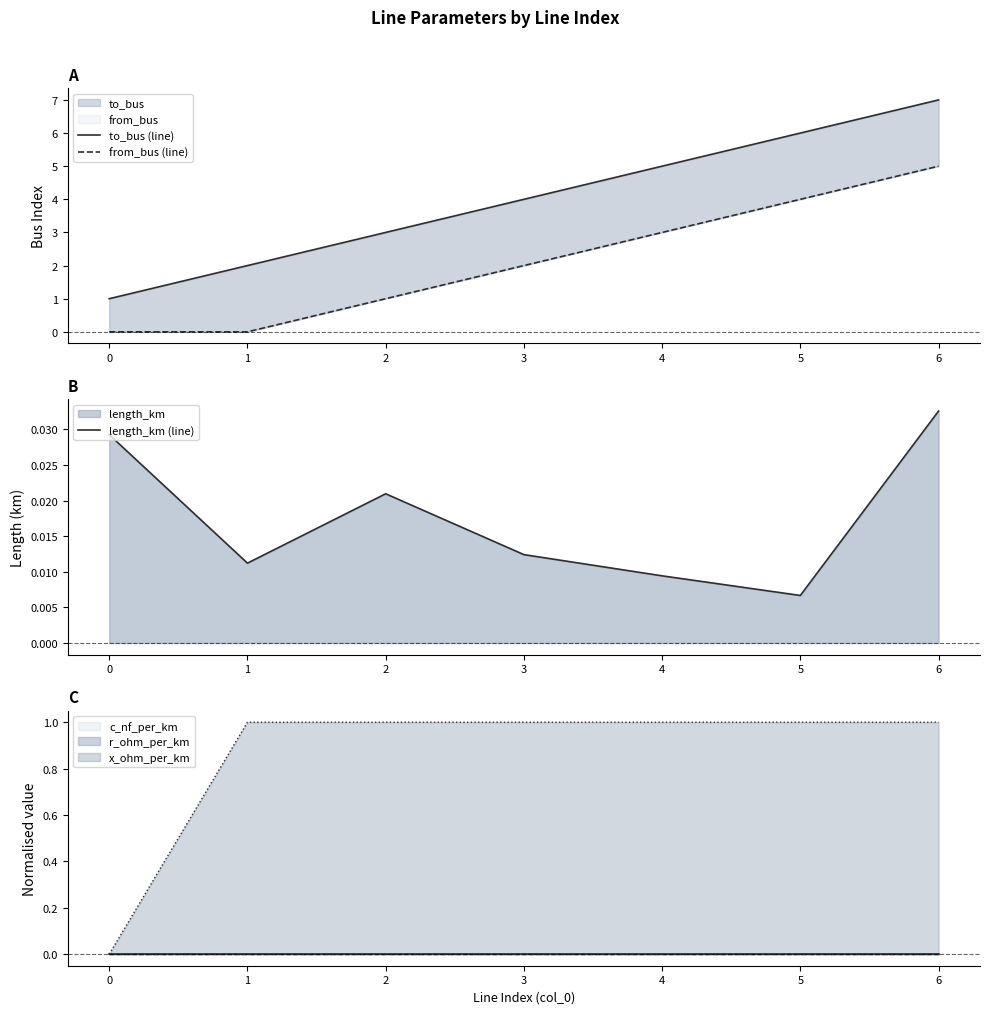

Between 0 and 5, which is larger?

5